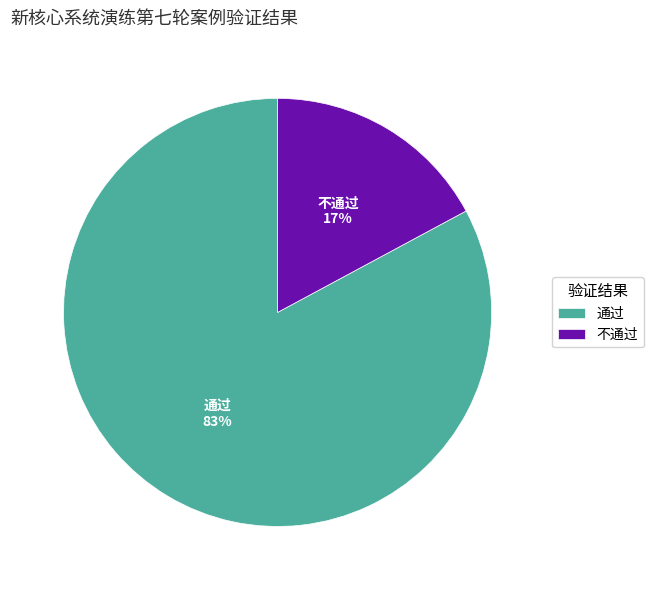

To the nearest percent, what portion does 通过 represent?

83%